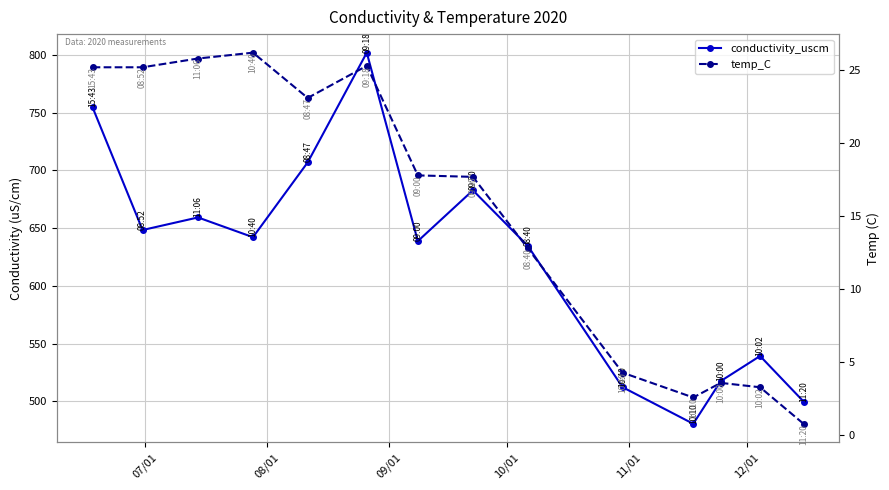

Does the chart have visible grid lines?

Yes